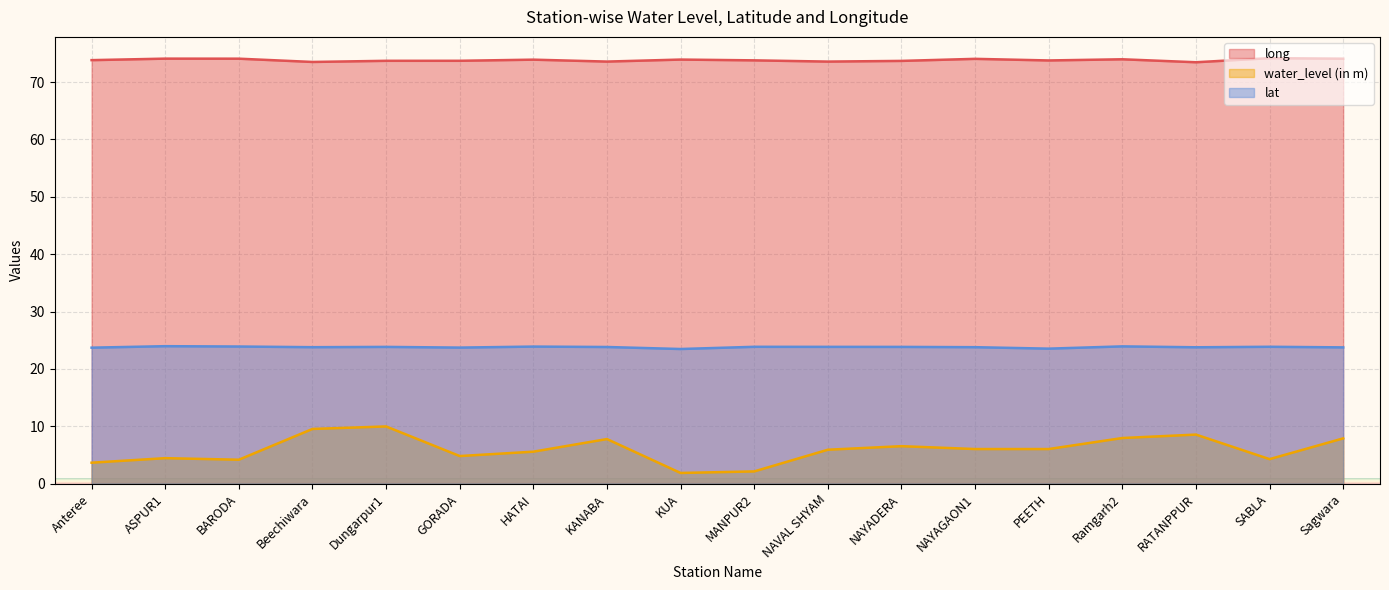

Between KANABA and SABLA, which series saw the biggest shift?

water_level (in m)